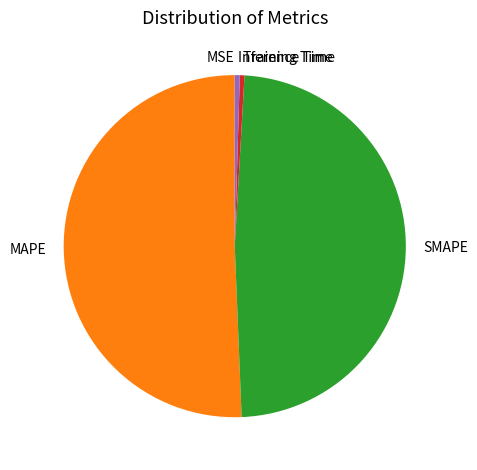

Which has a higher value, Training Time or SMAPE?

SMAPE